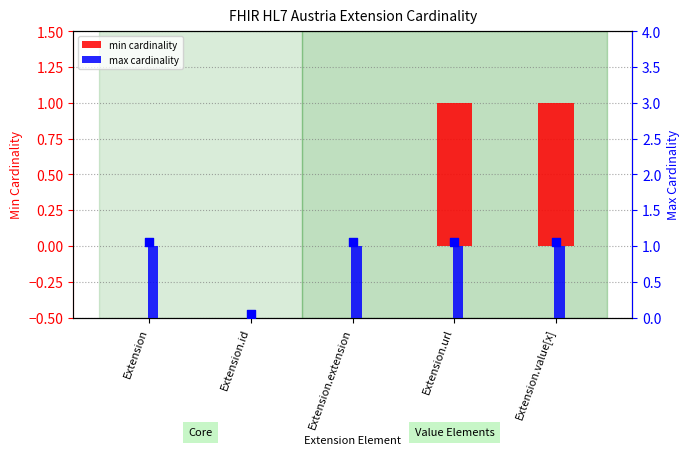

What are all the series names shown in the legend?

min cardinality, max cardinality